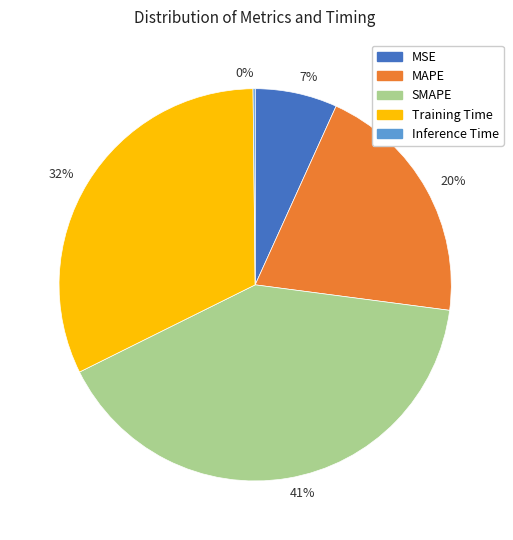

Does 41% represent more than half of the total?

No